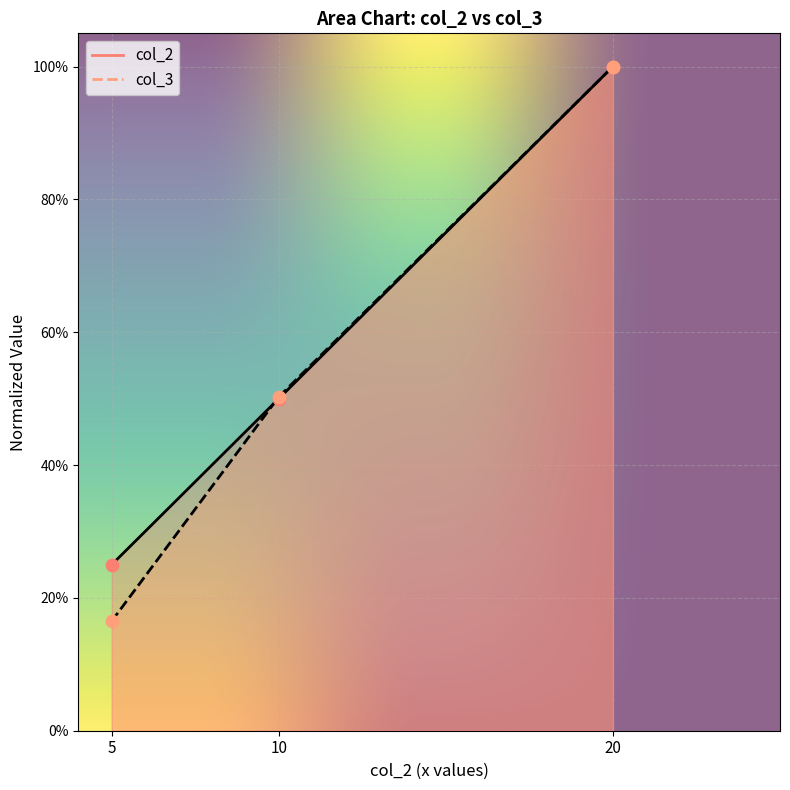

What are all the series names shown in the legend?

col_2, col_3